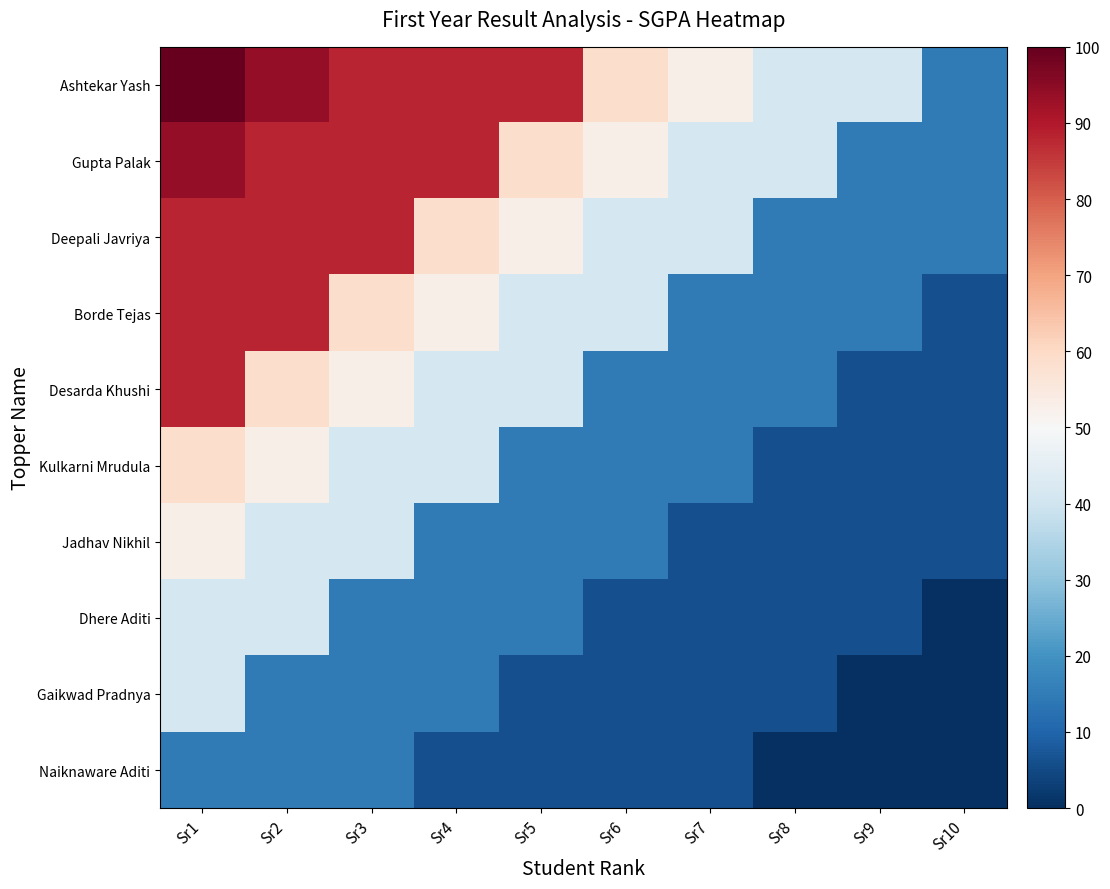

Count the number of data series in this chart.

10